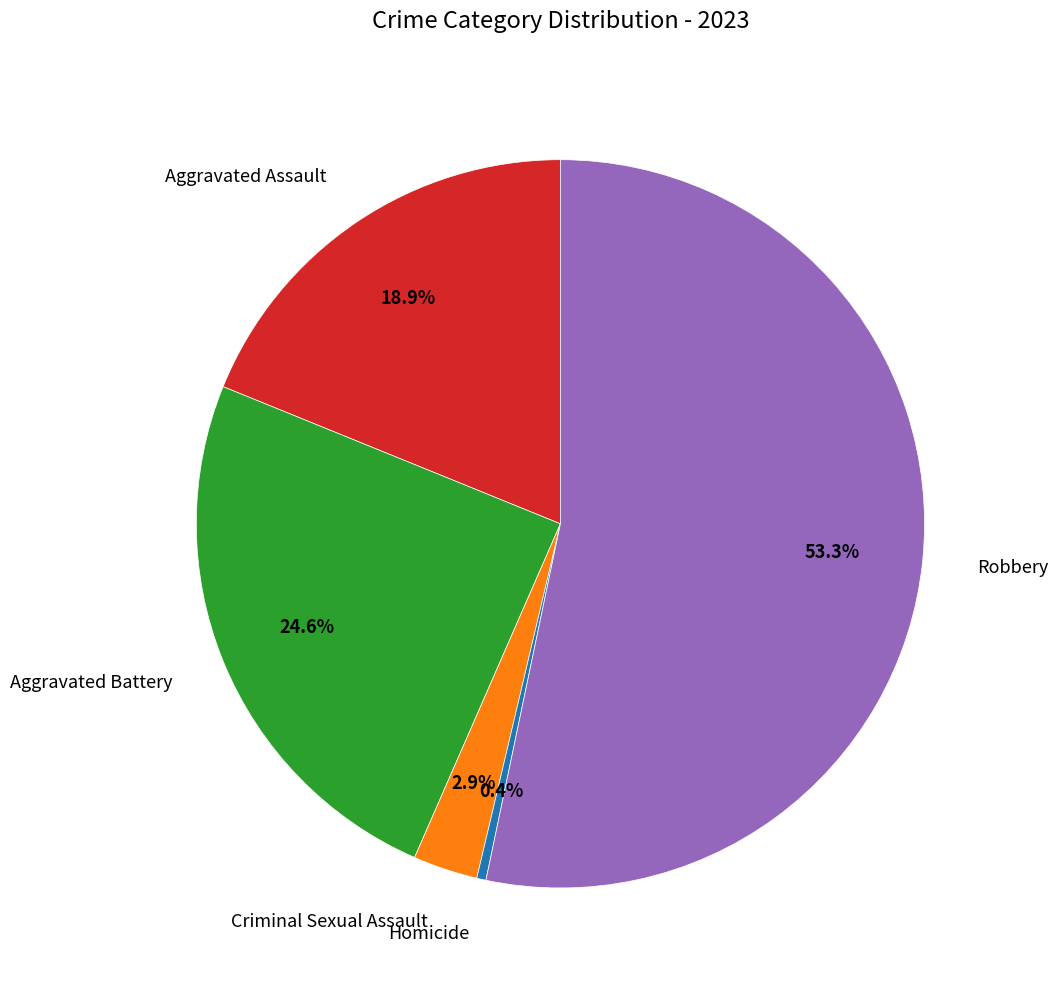

Count the number of slices in the pie.

5